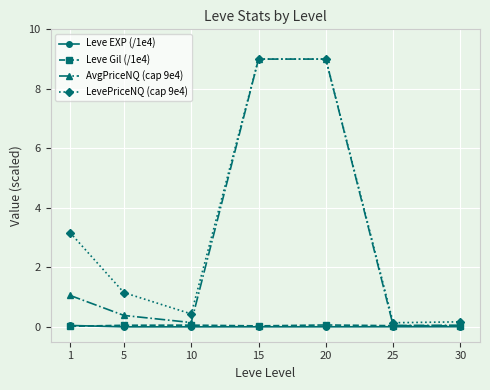

What is the total value across all series at 20?

18.1